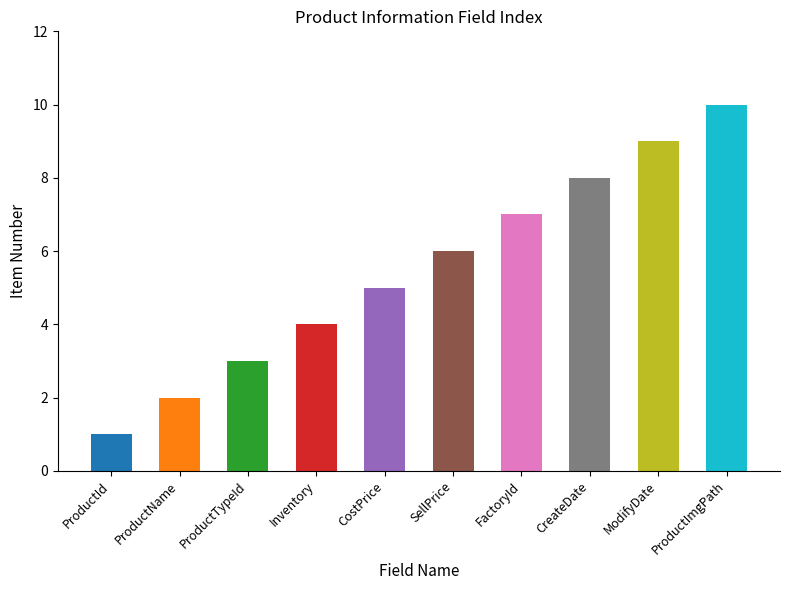

What is the approximate value at CreateDate?

8